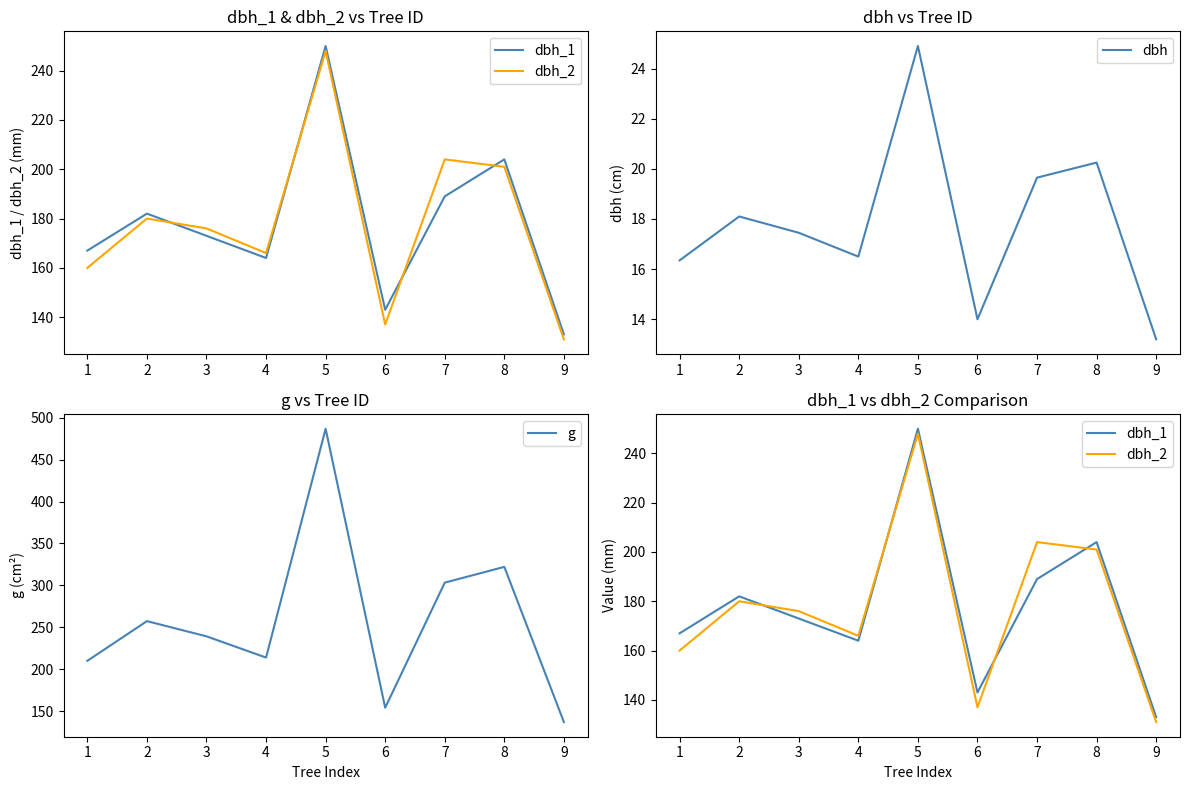

True or false: dbh_1 and dbh intersect in this chart.

False